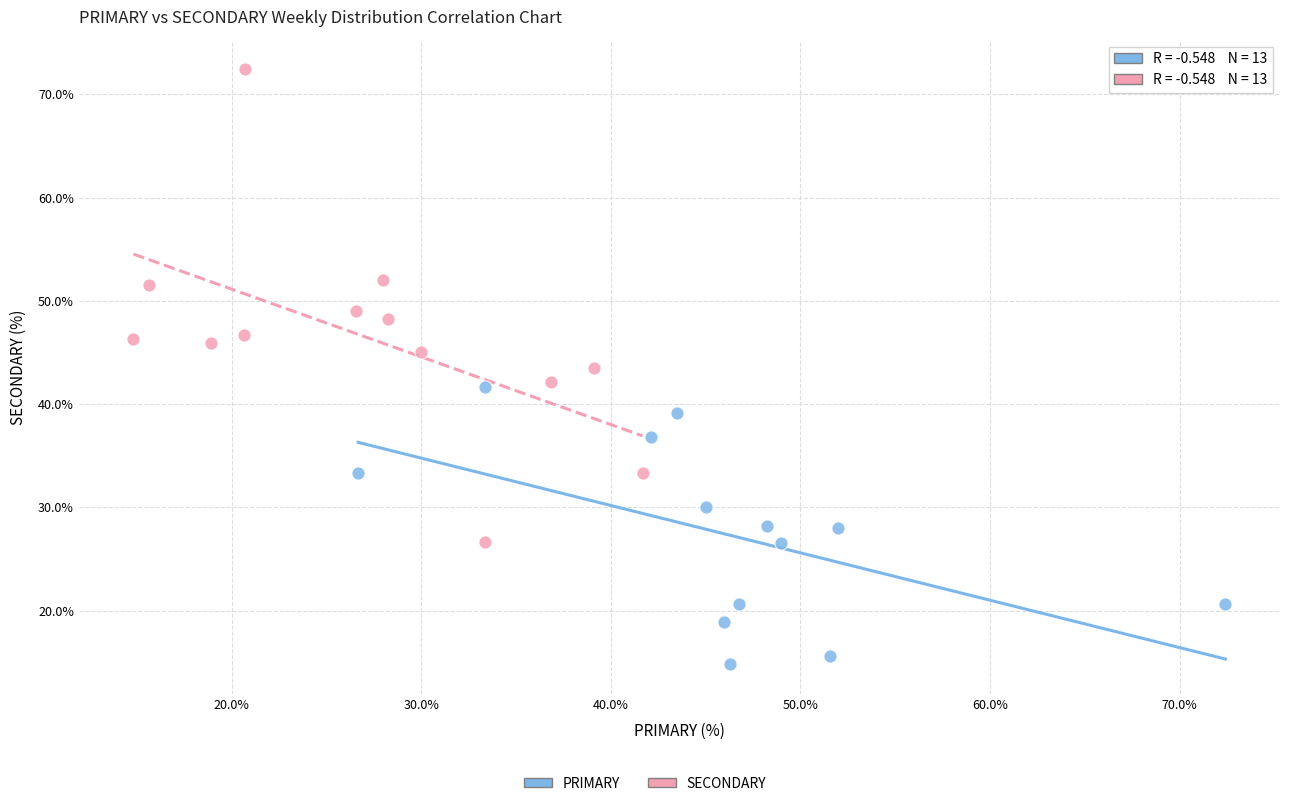

Which series has the largest Y range (max minus min)?

SECONDARY